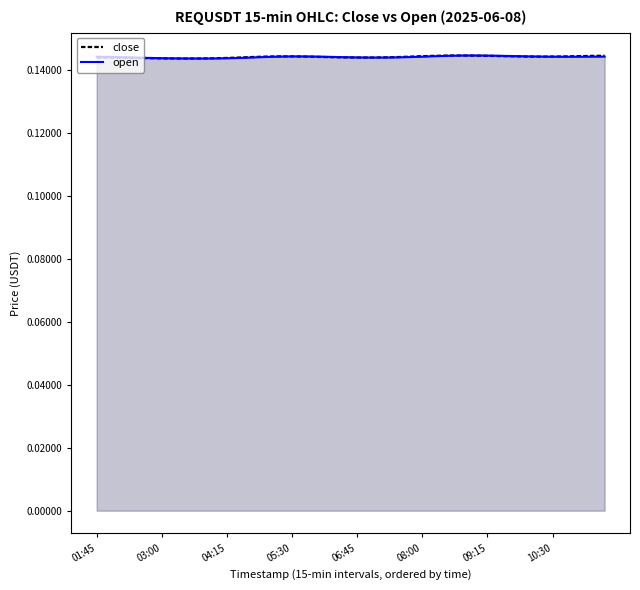

Rank the series by their average value, from highest to lowest.

close, open